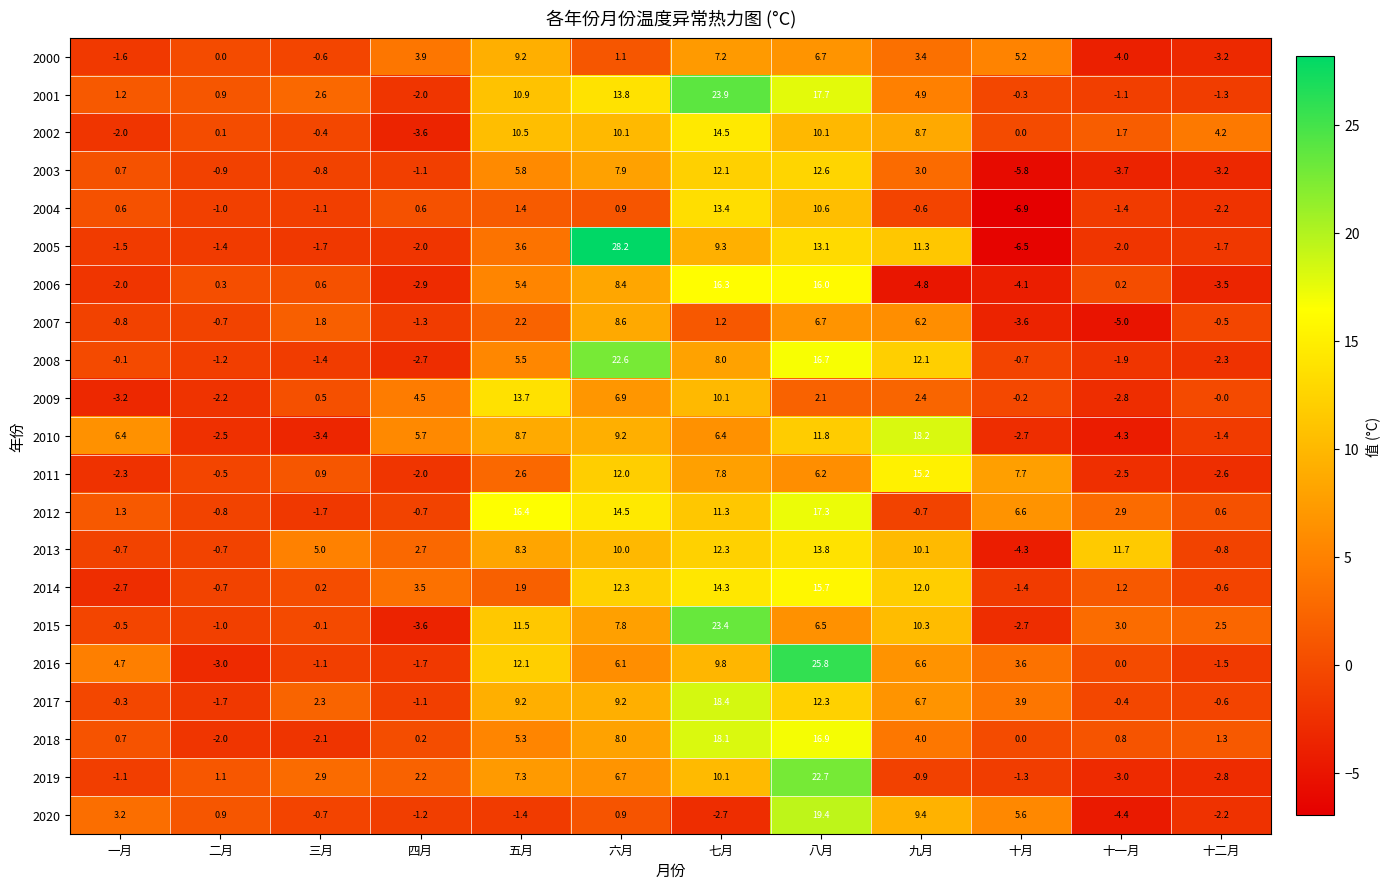

Which series has the largest total across all categories?

2001